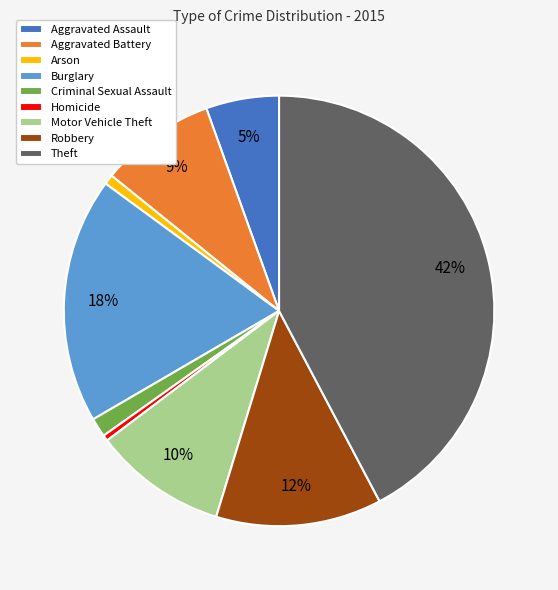

To the nearest percent, what is the combined percentage of Burglary and Theft?

61%